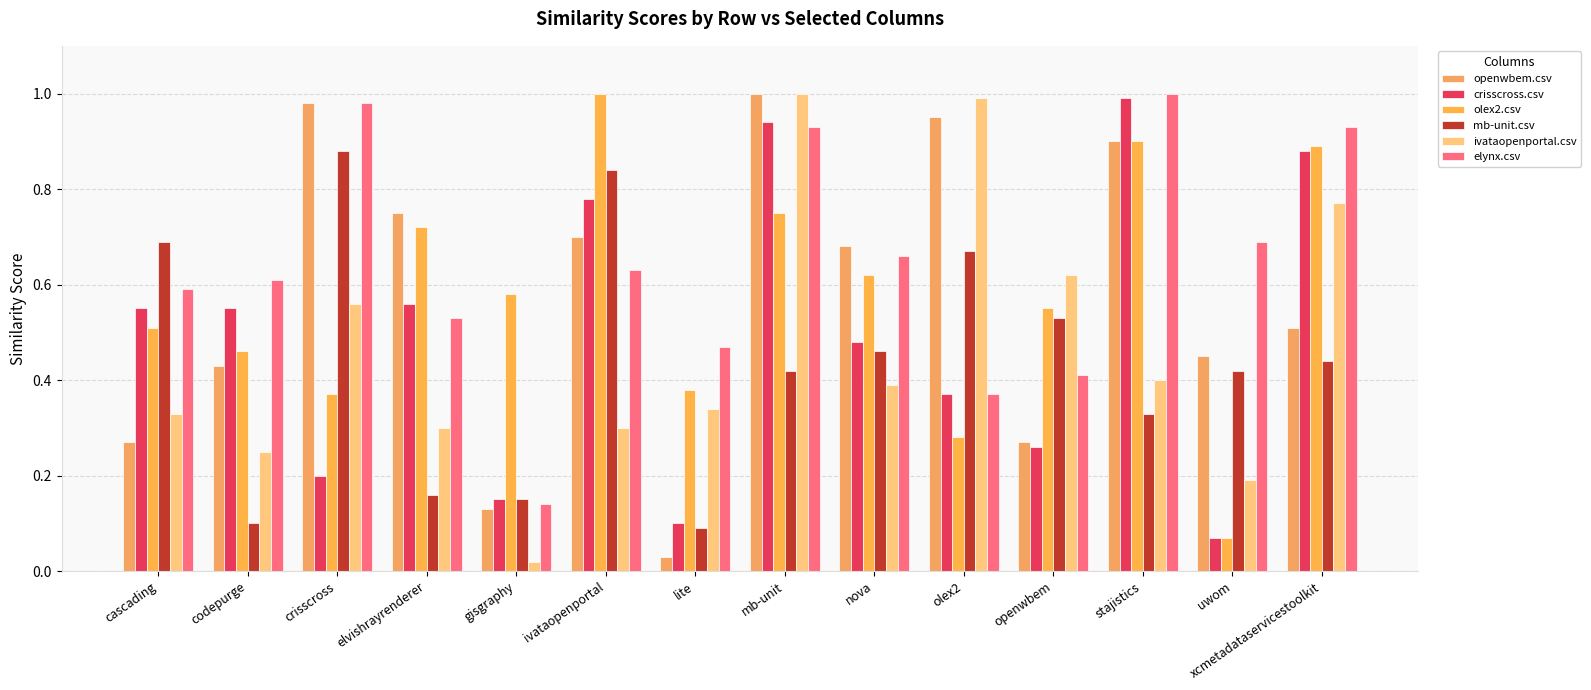

Which series has the widest spread of values?

ivataopenportal.csv